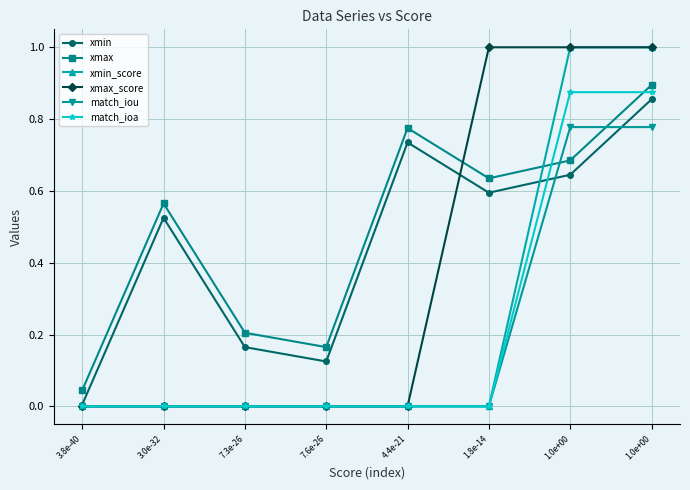

Rank the categories by xmax value from highest to lowest.

1.0e+00, 4.4e-21, 1.0e+00, 1.8e-14, 3.0e-32, 7.3e-26, 7.6e-26, 3.8e-40